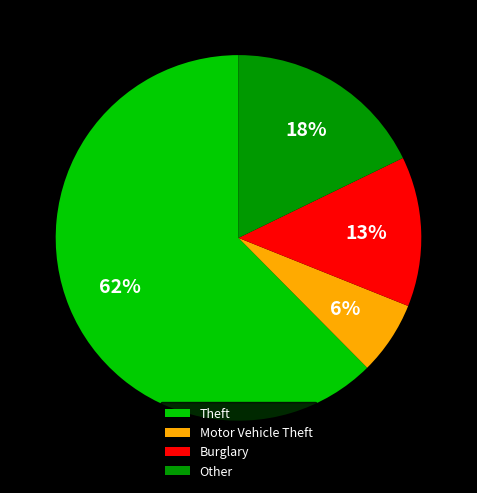

Is there any slice that represents more than half of the pie?

Yes